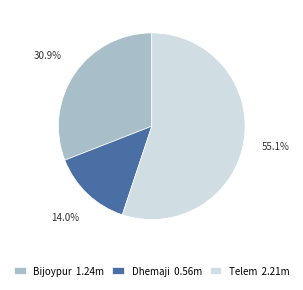

To the nearest percent, what is the average slice percentage?

33%